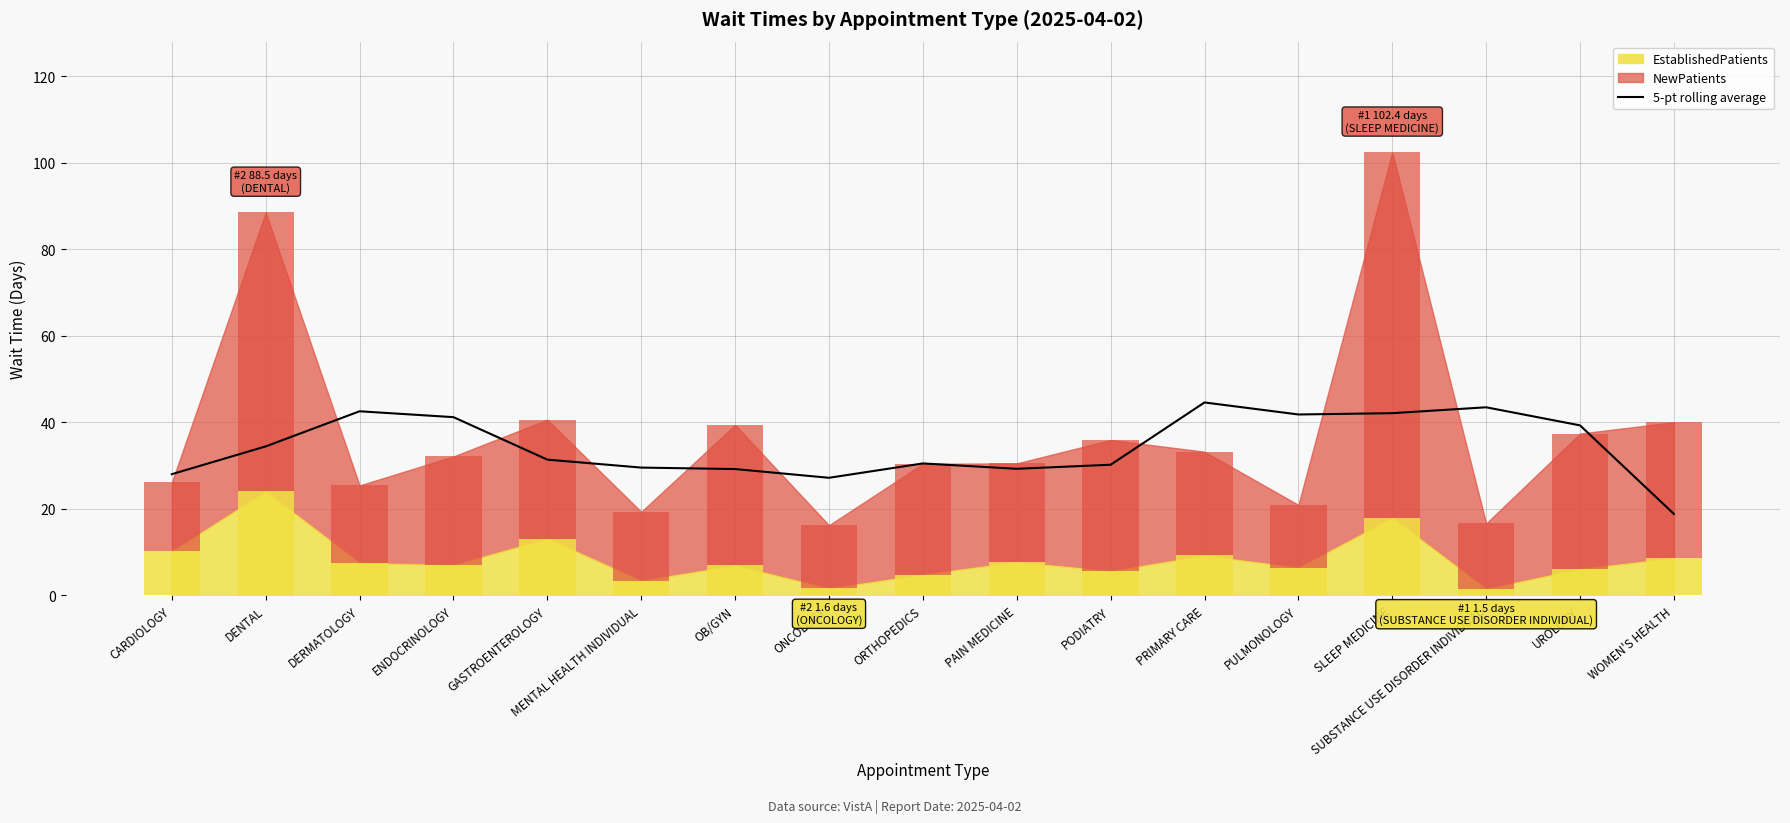

The chart shows a value of 18.8 at WOMEN'S HEALTH. True or false?

True